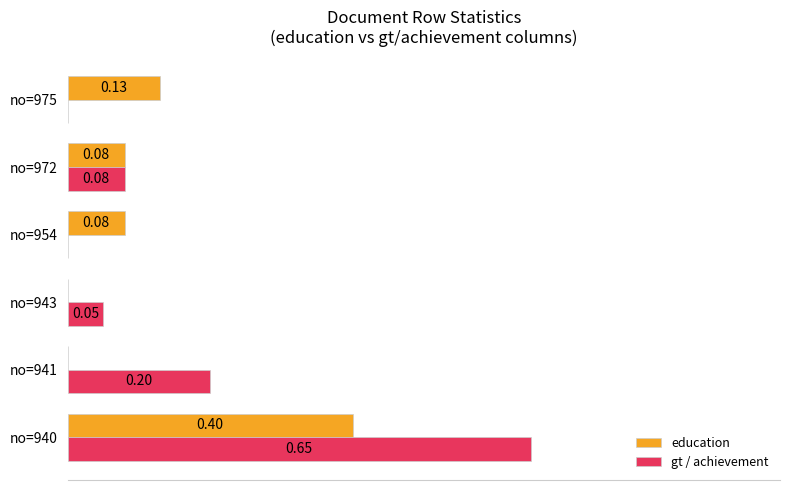

Is the value of education at no=954 greater than the value of gt / achievement at no=943?

Yes